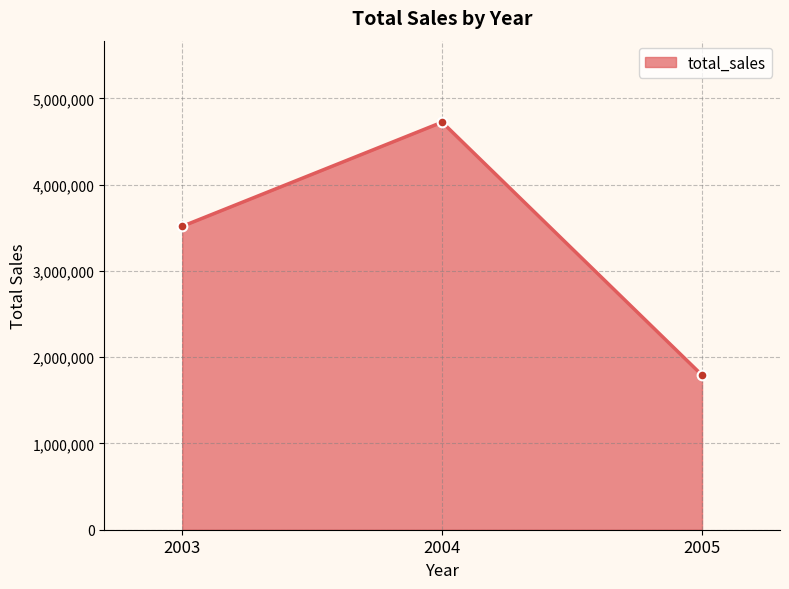

What is the value of the 2nd point from the left?

4724162.6